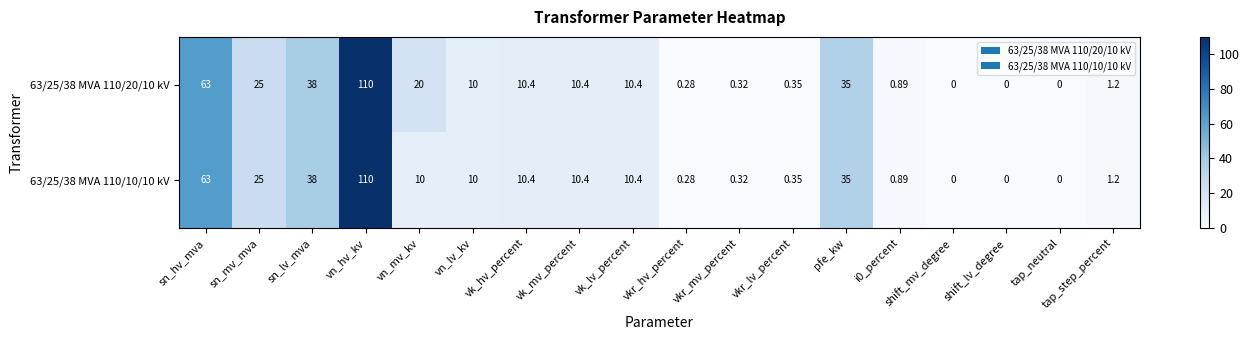

At which category is the sum across all series the highest?

vn_hv_kv